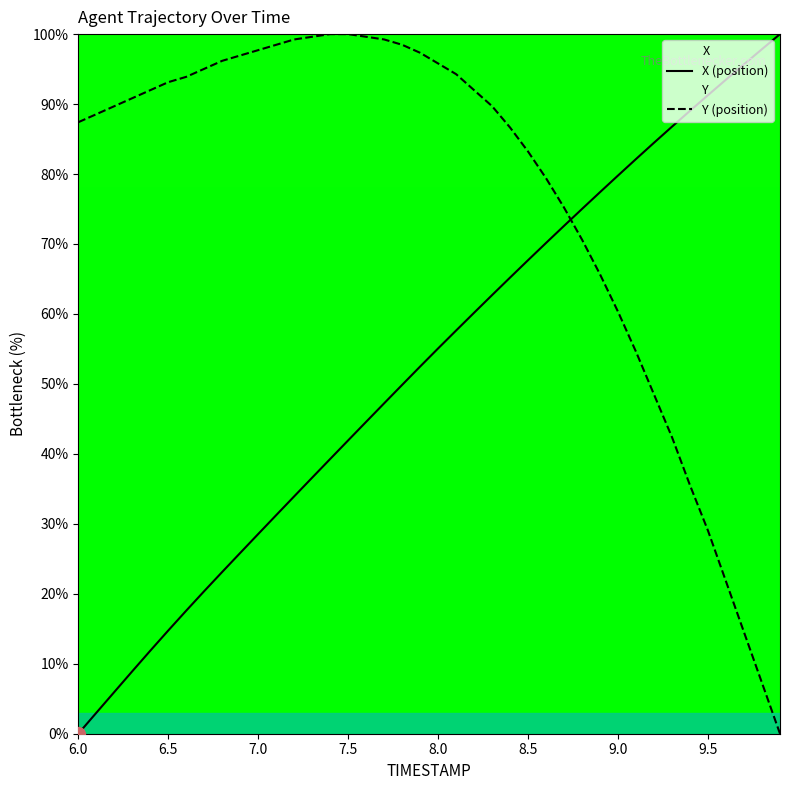

True or false: Y (position) and X (position) intersect in this chart.

True